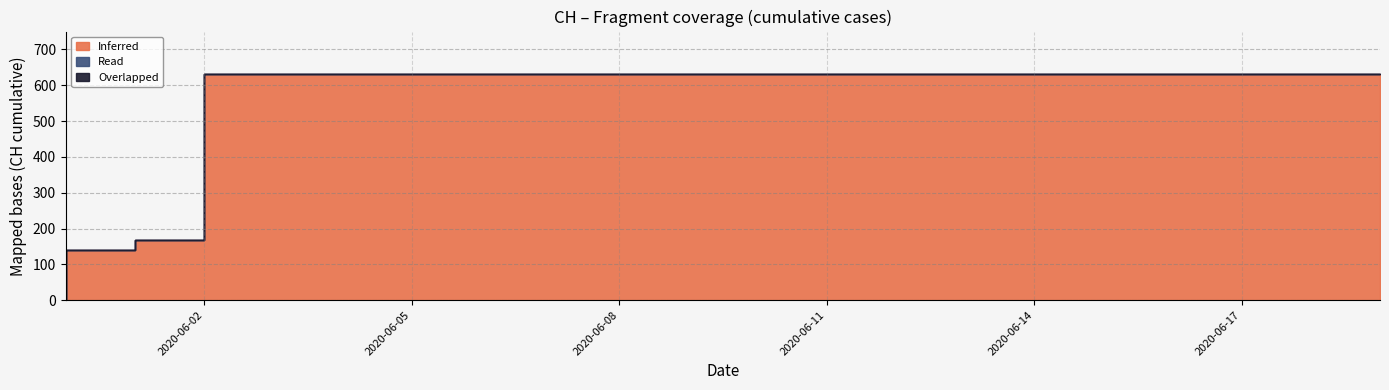

What position from the left is 2020-06-07?

8